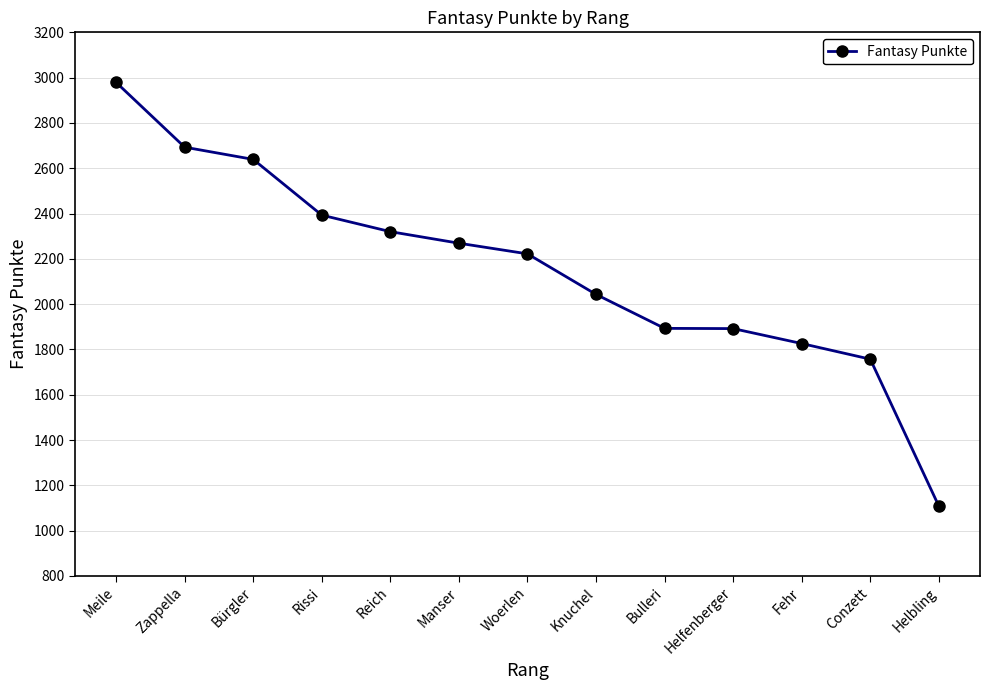

True or false: the data has more than 1 interior local peaks.

False